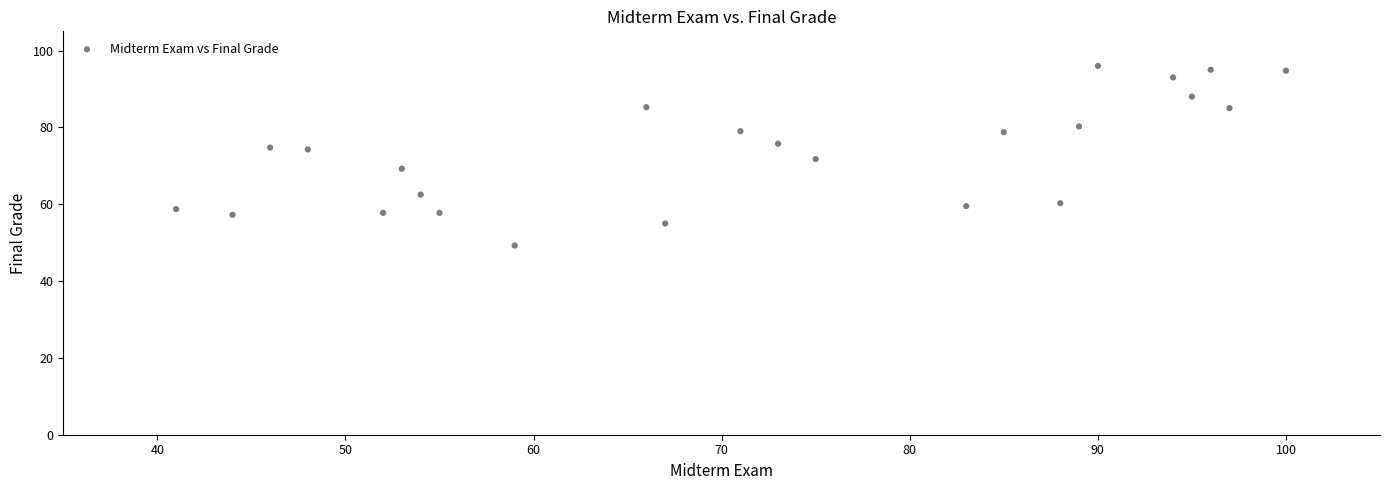

What is the range of X values (max minus min)?

59.0